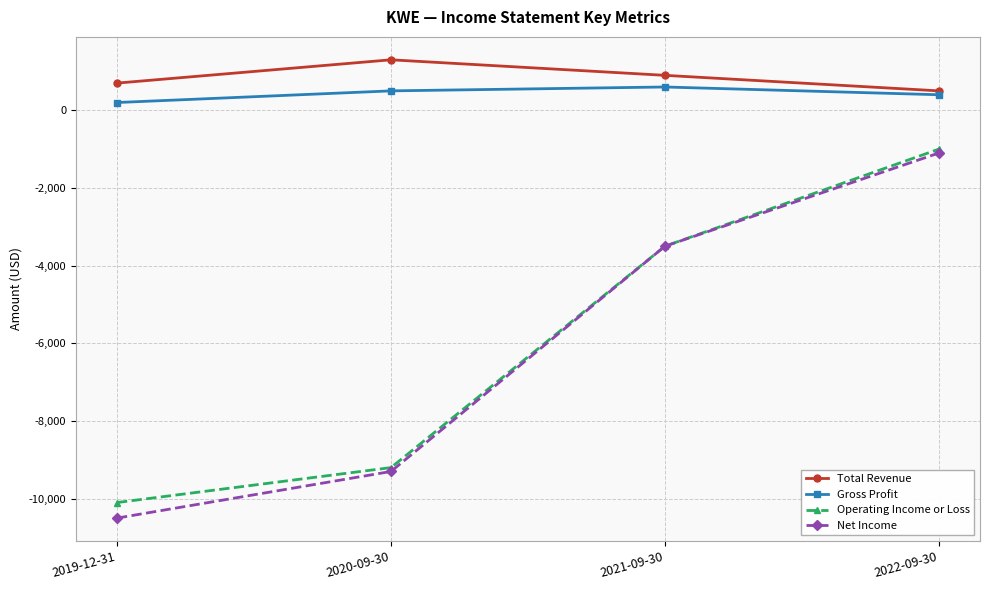

Which series has the largest range (max minus min)?

Net Income